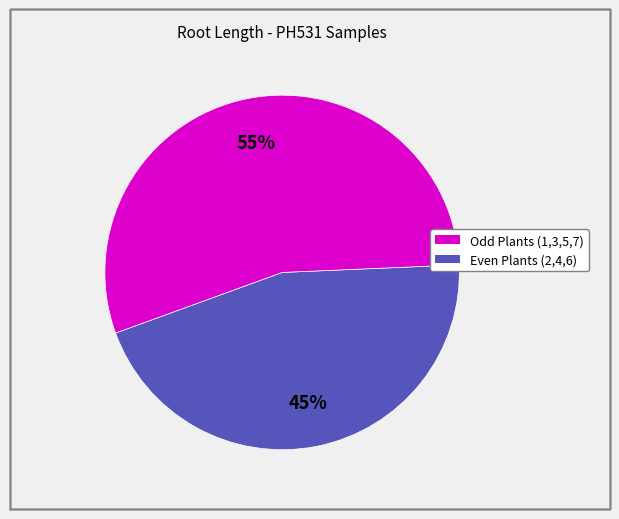

To the nearest percent, what is the difference between the largest and smallest slice percentages?

10%